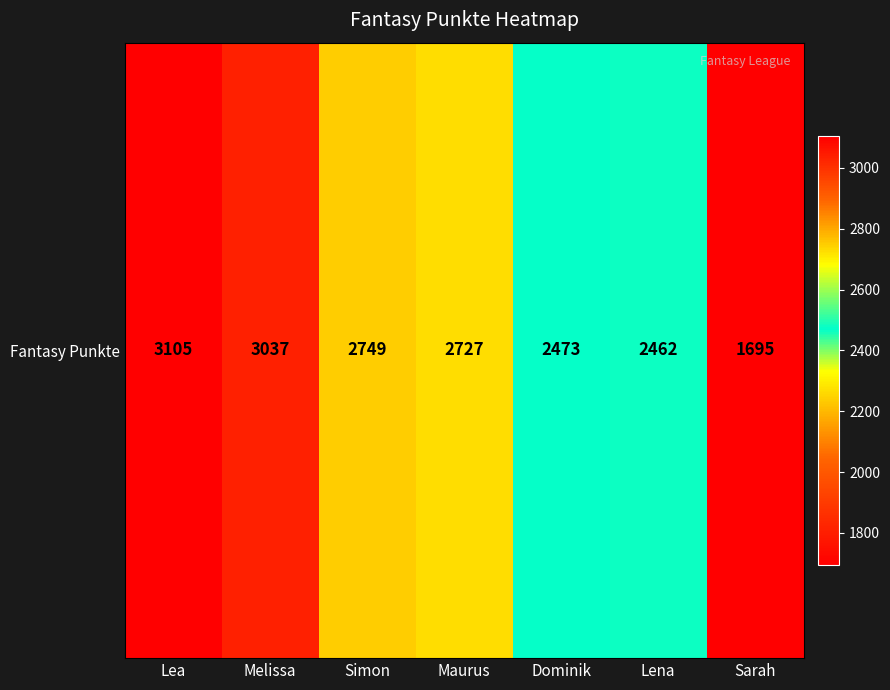

Where does the data first go above 2727?

Lea